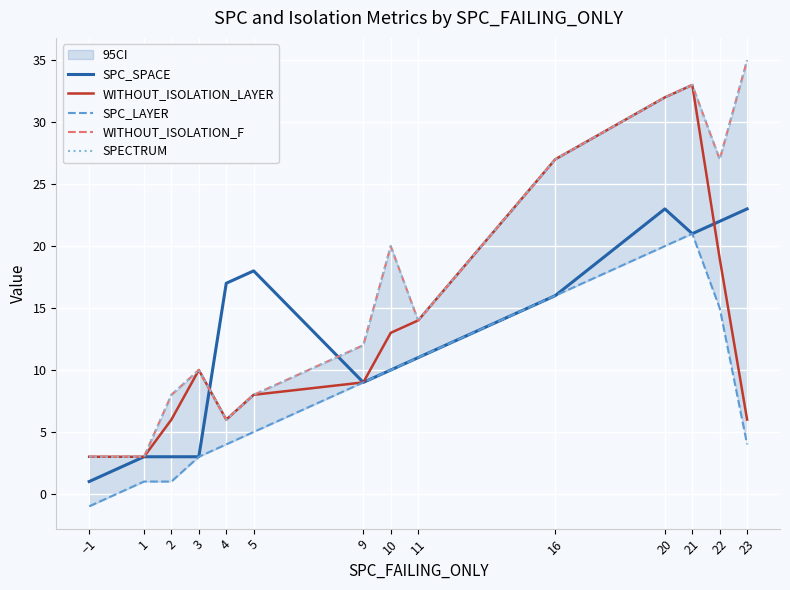

Does the chart display data point markers on the line(s)?

No